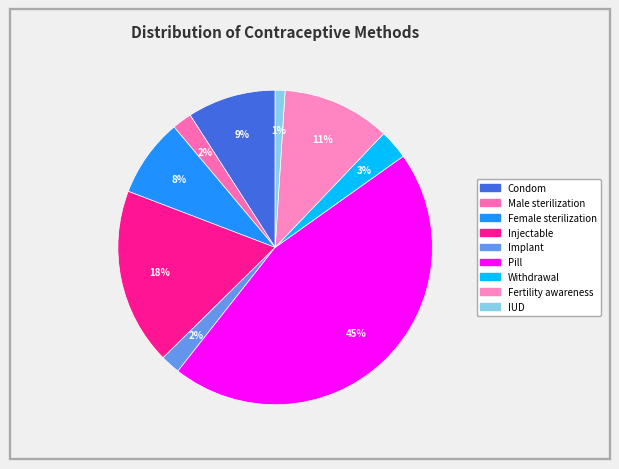

The Implant slice represents 14% of the pie. True or false?

False